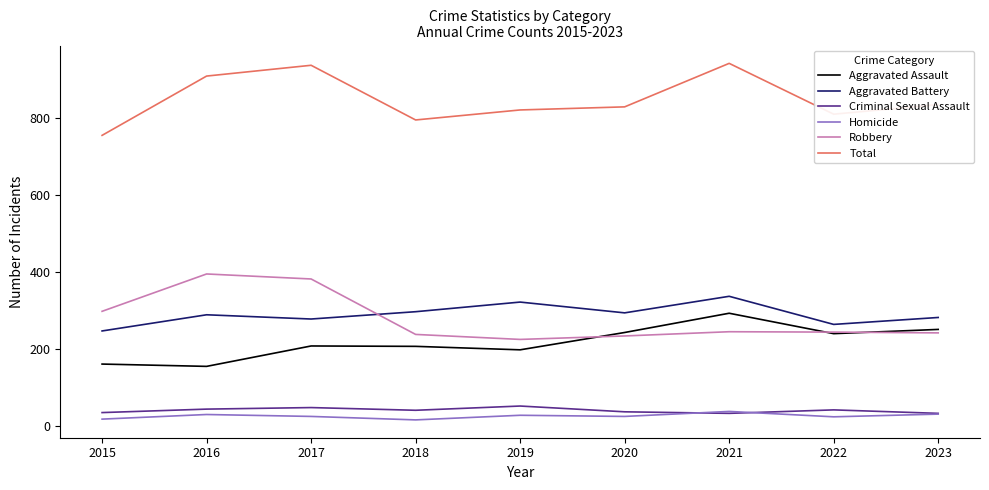

What is the spread (max minus min) of values at 2020?

804